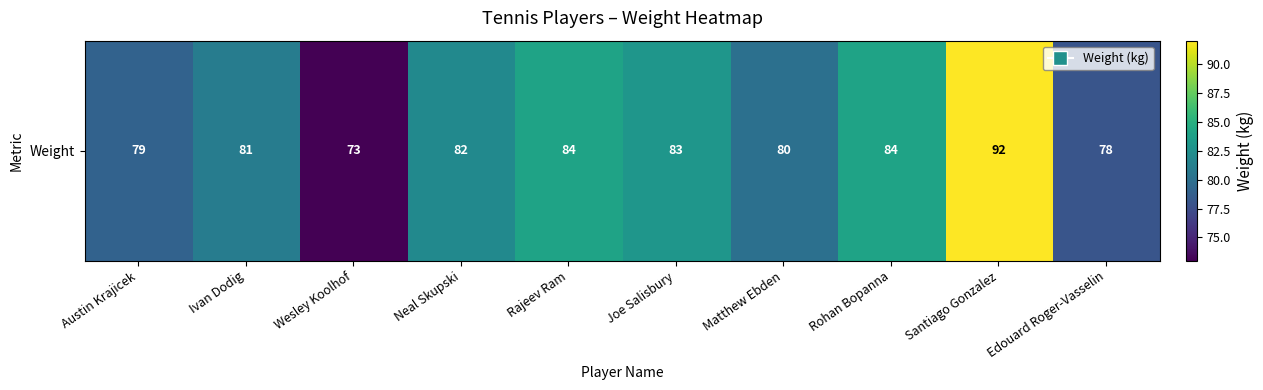

Is it true that the value at Wesley Koolhof is 73?

True